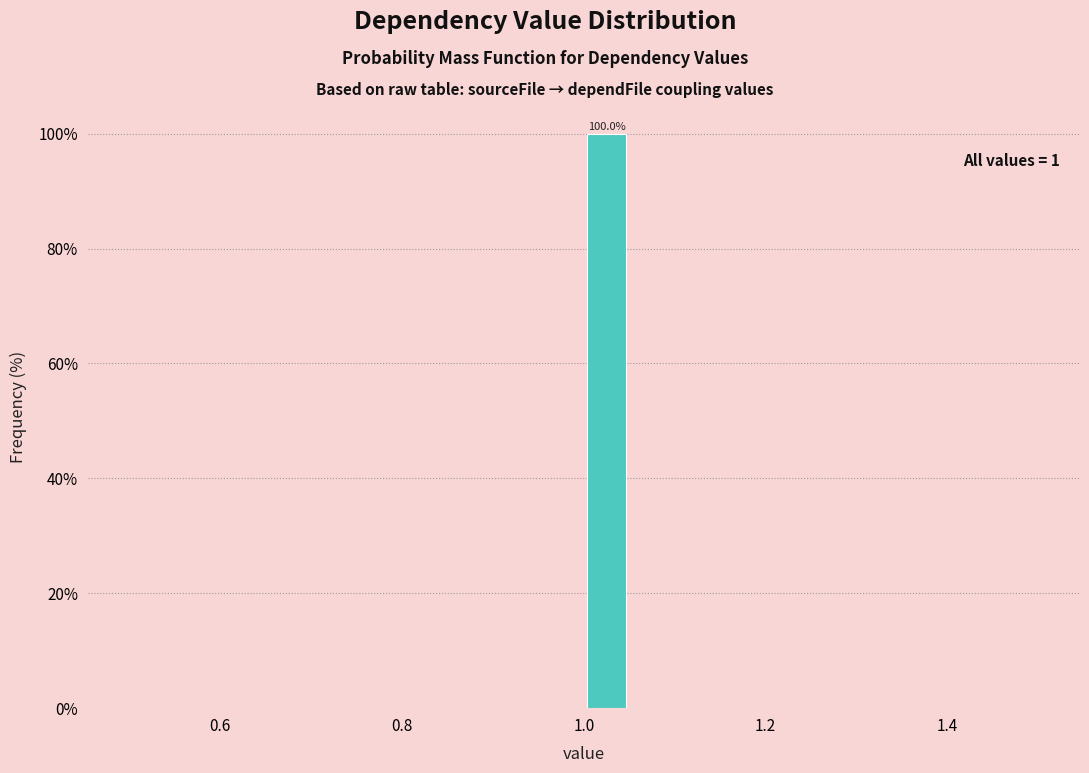

Read against the x-axis, roughly where is the centre of the tallest bar?

1.02